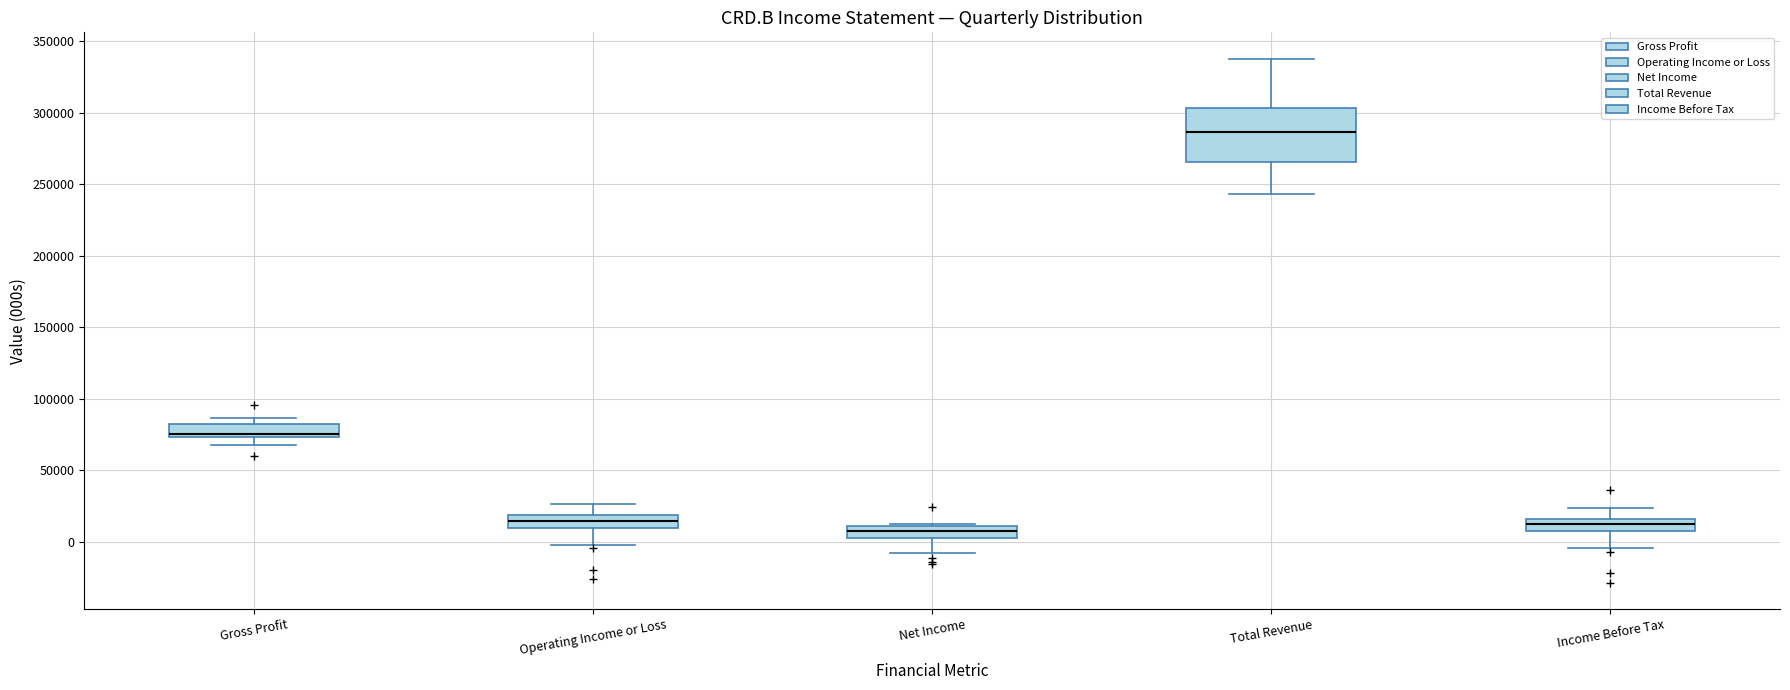

Reading left to right, read every box against the y-axis: the position of its median line, the range the box covers, and the ends of its whiskers. The values are not printed on the chart, so give them approximately, as read against the axis.

Gross Profit: median 75000 (just above the box's lower edge), box 75000 to 80000, whiskers 70000 to 85000
Operating Income or Loss: median 15000, box 10000 to 20000, whiskers 0 to 25000
Net Income: median 10000 (inside the box), box 5000 to 10000, whiskers -5000 to 10000
Total Revenue: median 285000, box 265000 to 305000, whiskers 245000 to 340000
Income Before Tax: median 10000 (inside the box), box 10000 to 15000, whiskers -5000 to 25000